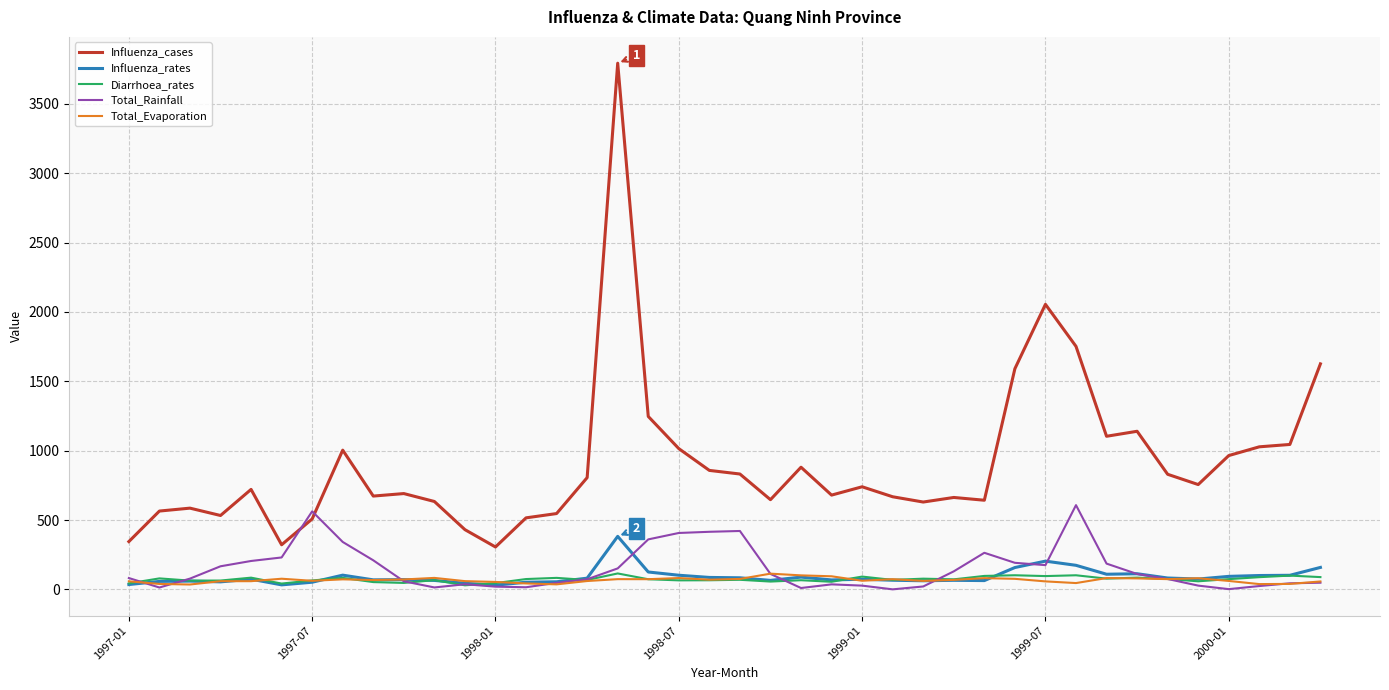

What are all the series names shown in the legend?

Influenza_cases, Influenza_rates, Diarrhoea_rates, Total_Rainfall, Total_Evaporation